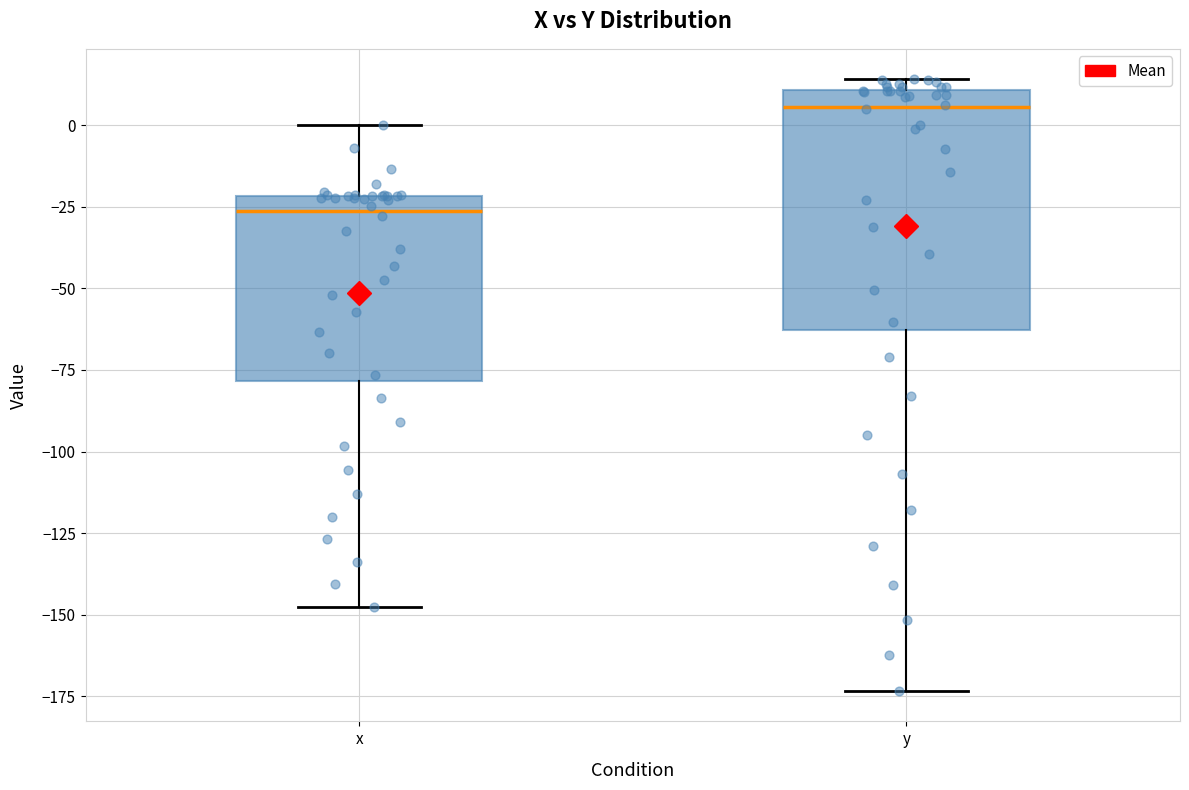

Comparing the boxes themselves (not the whiskers), which one is the tallest?

y